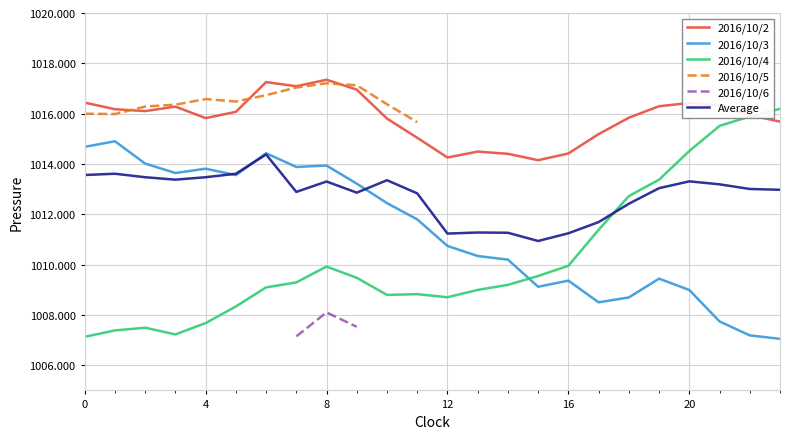

The 2016/10/3 series shows 1009.4 at 16. True or false?

True